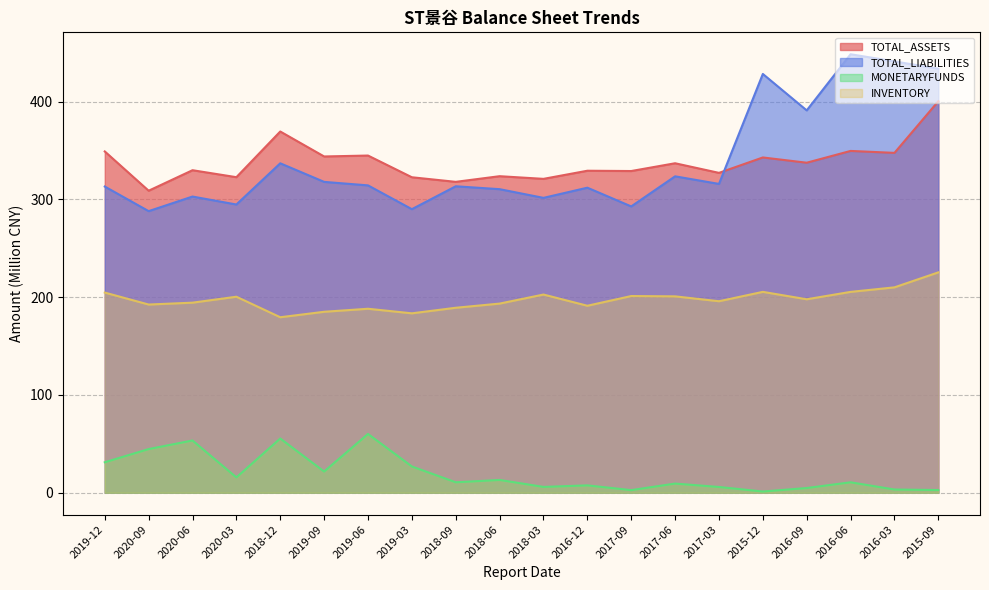

What is the label of the 10th point from the left?

2018-06